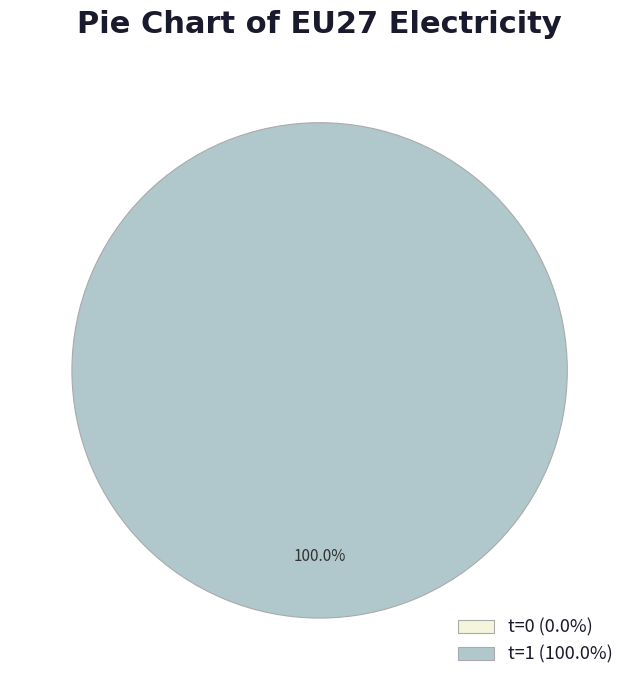

Which slice represents more than half of the pie?

t=1